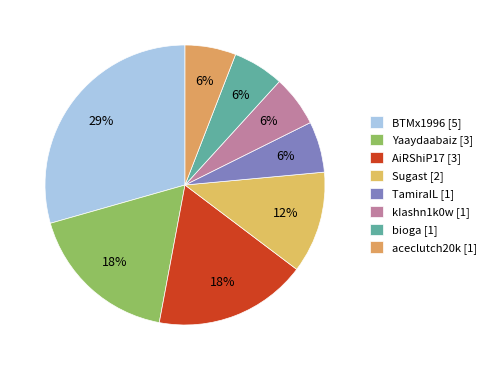

Is there a majority slice in this chart?

No